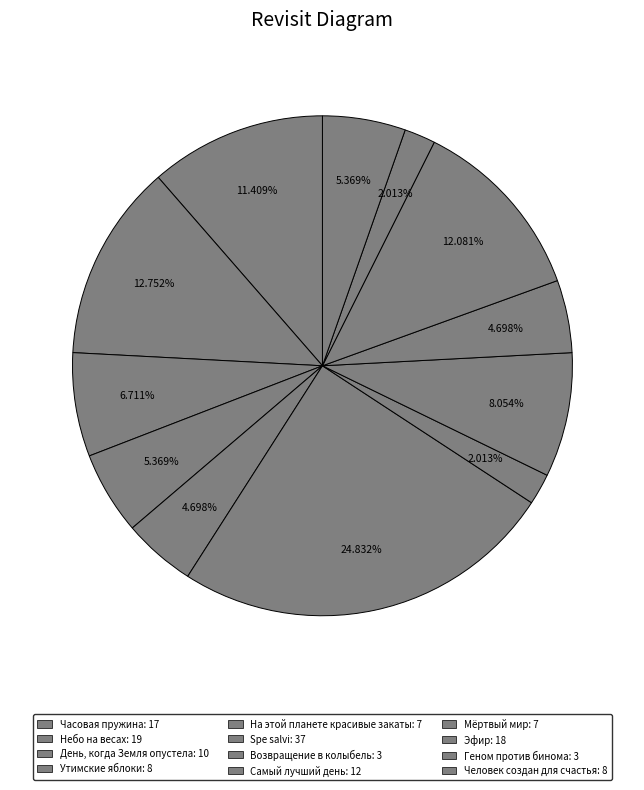

Is Возвращение в колыбель the majority of the pie?

No